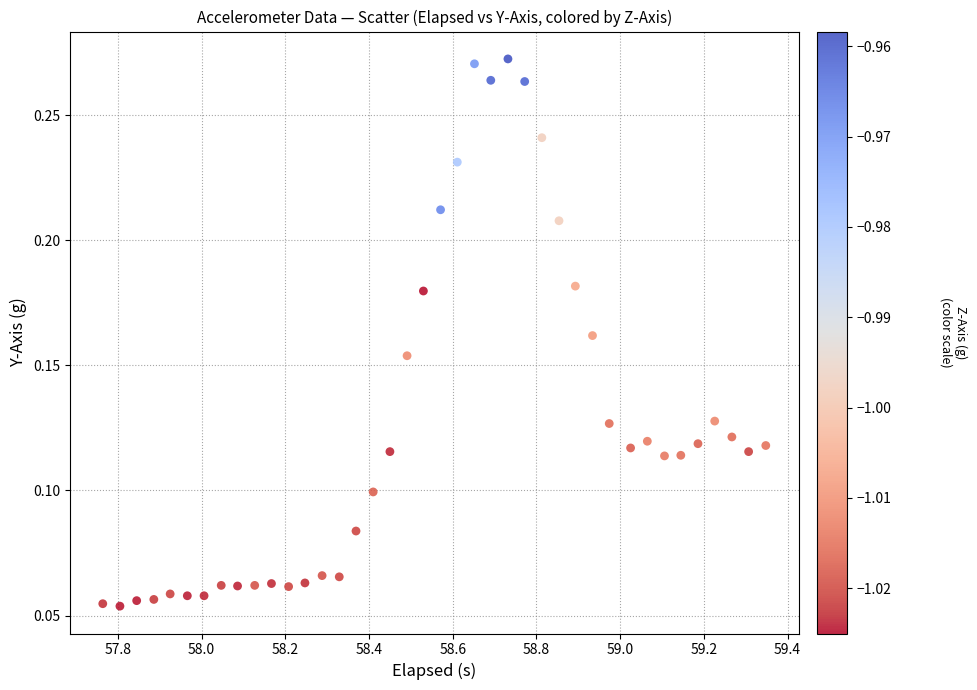

What is the range of X values (max minus min)?

1.6